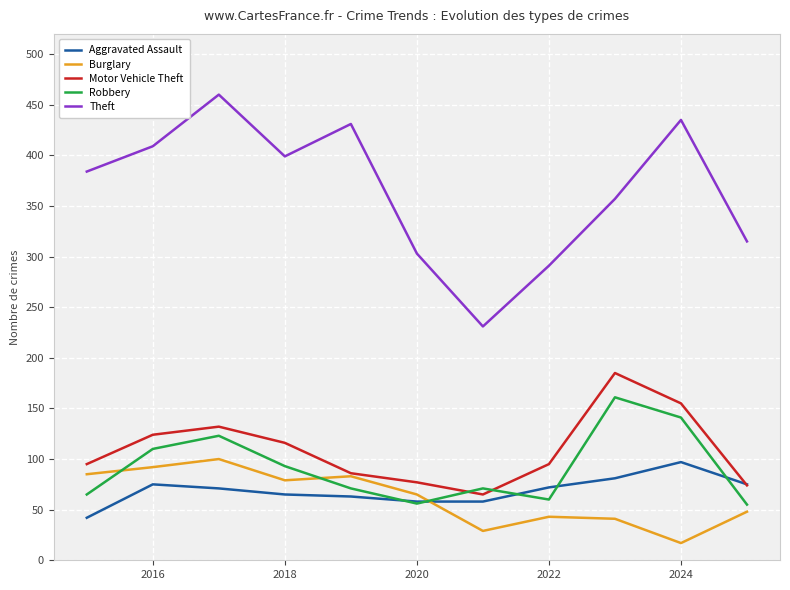

True or false: Motor Vehicle Theft and Theft cross at least once.

False